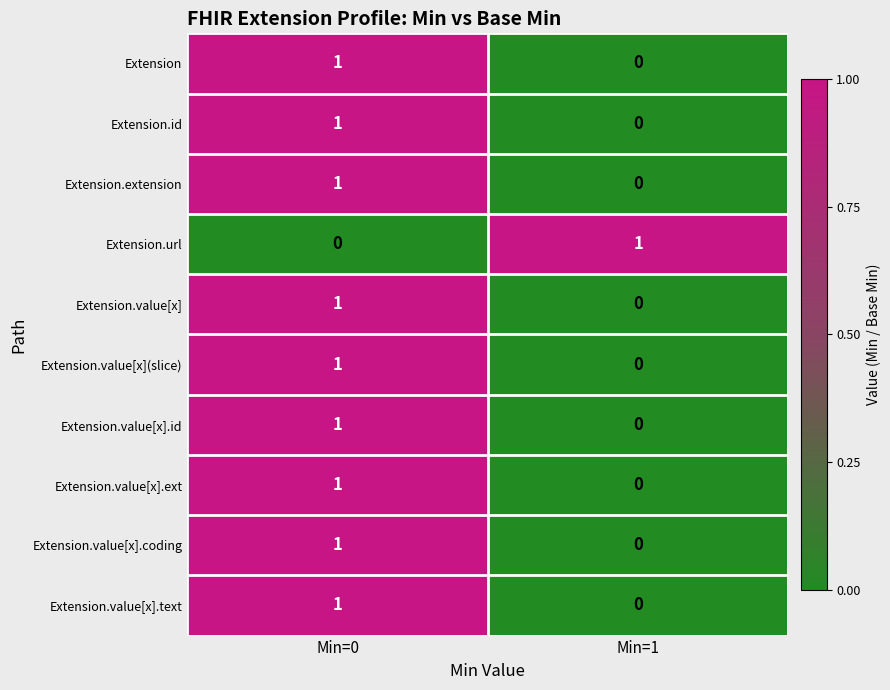

At which category is the sum across all series the highest?

Min=0